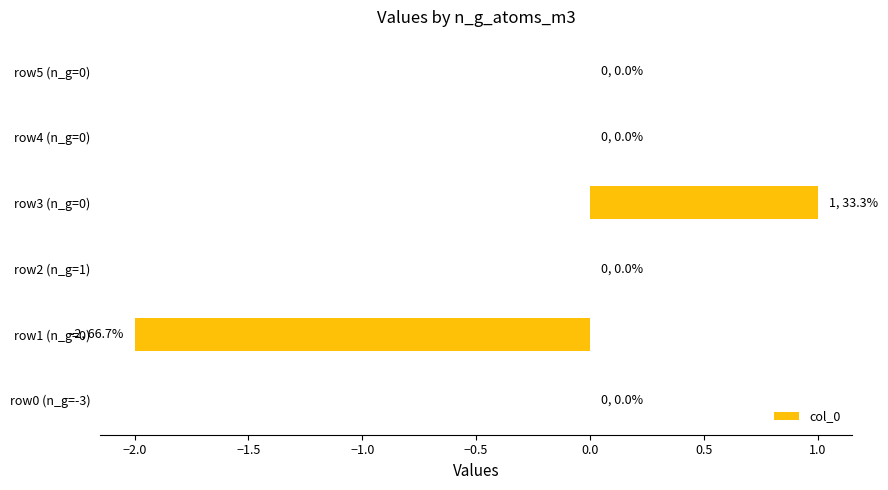

The chart shows a value of 2 at row0 (n_g=-3). True or false?

False